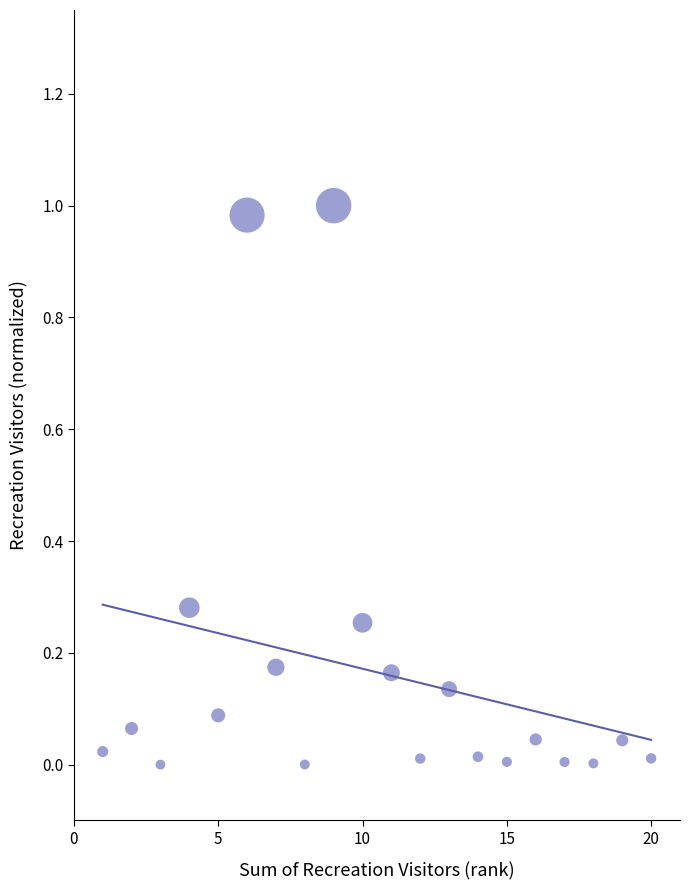

What is the range of X values (max minus min)?

19.0